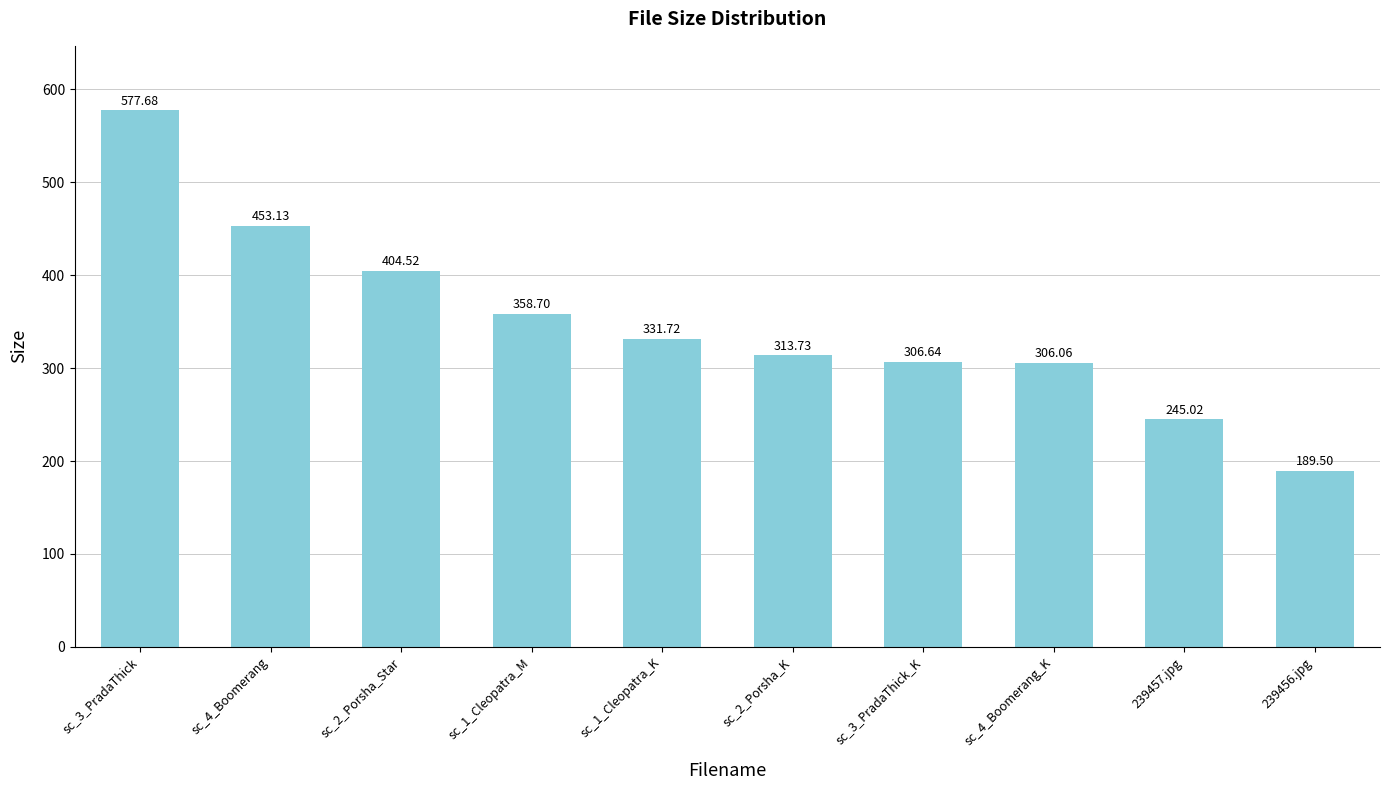

What is the label of the 9th bar from the left?

239457.jpg